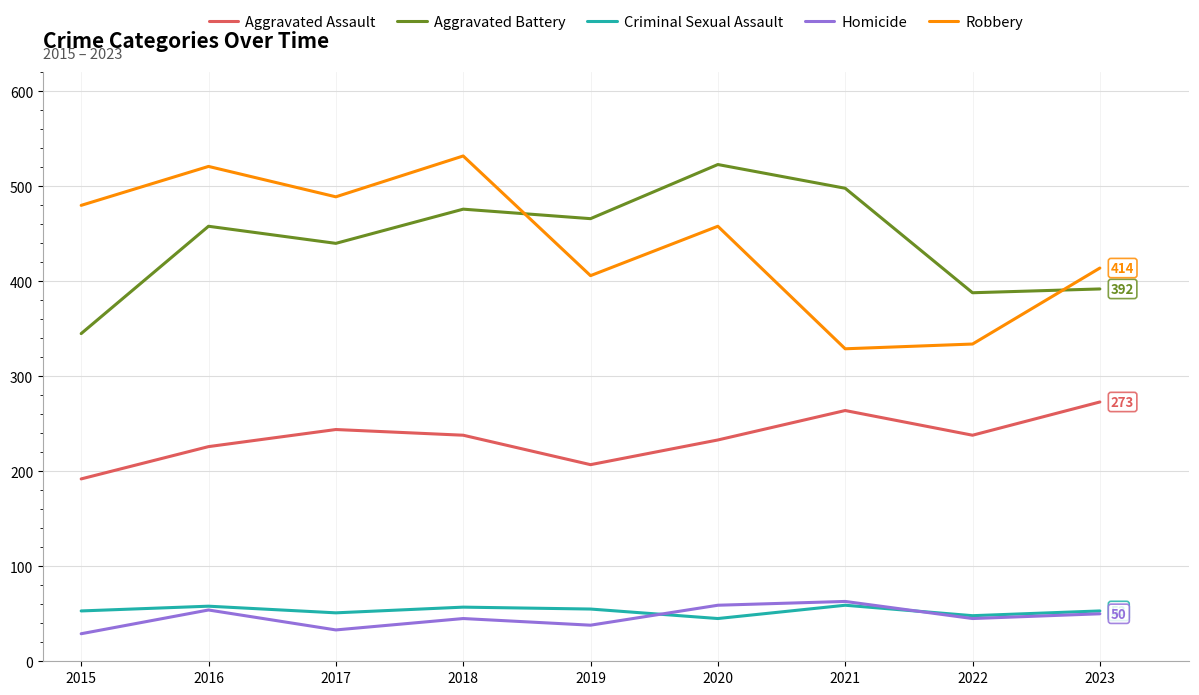

The Robbery series shows 414 at 2023. True or false?

True